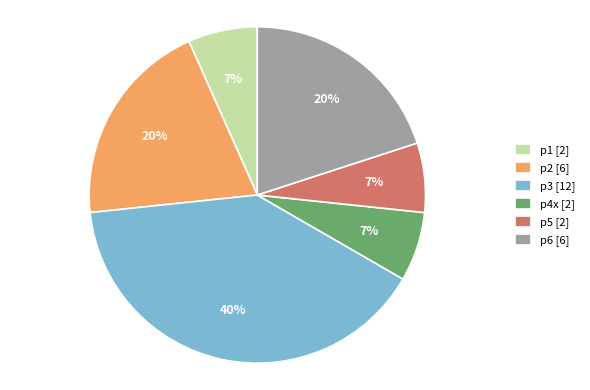

To the nearest percent, what percentage of the pie is p4x?

7%